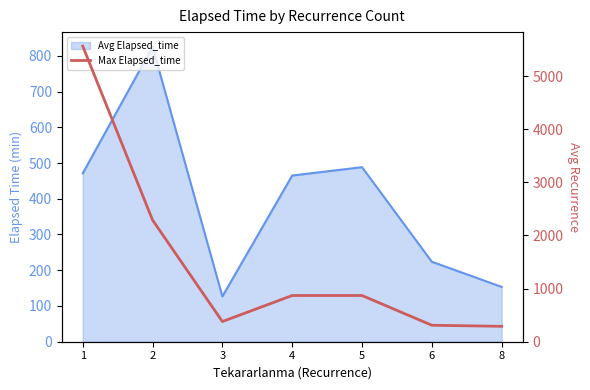

Between 8 and 4, which is larger?

4